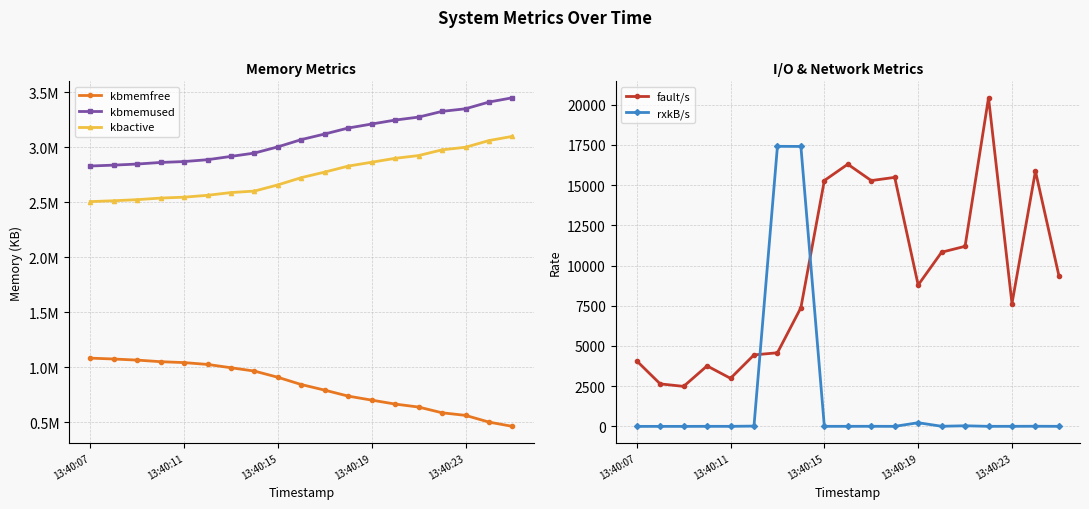

What is the greatest value displayed?

3451120.0